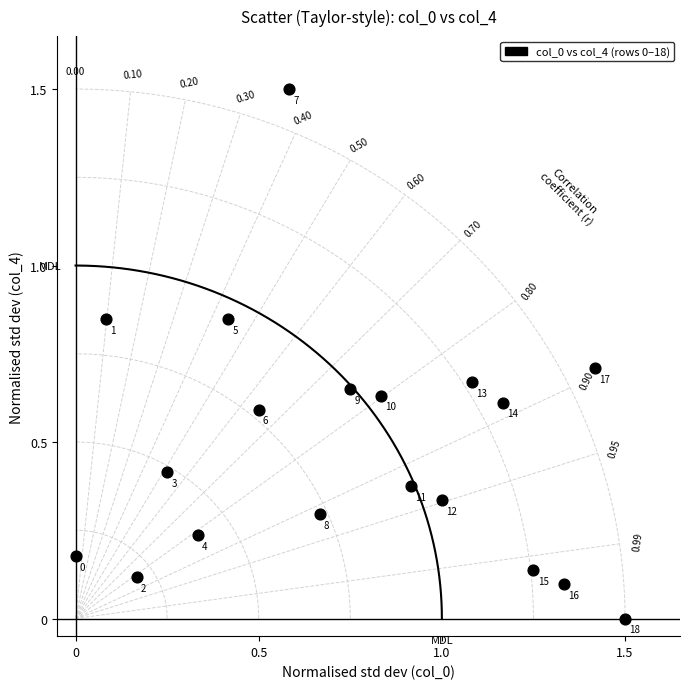

What is the range of X values (max minus min)?

1.5